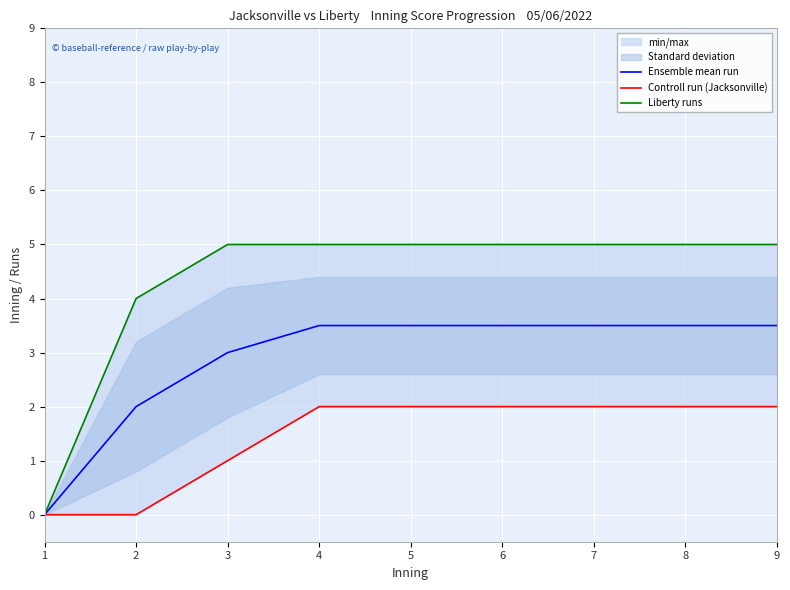

Where is Liberty runs nearest to the value 2?

1